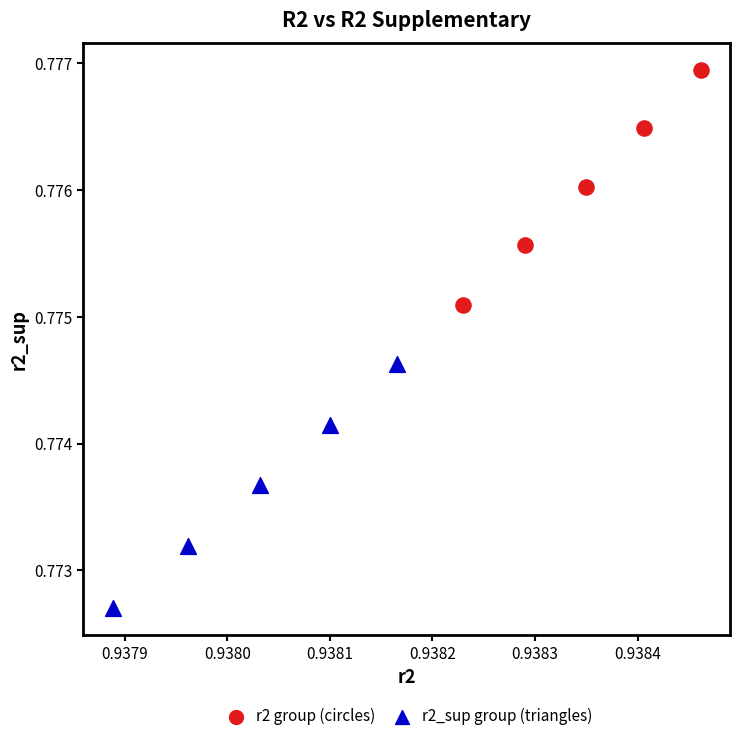

Which series reaches the maximum Y coordinate?

r2 group (circles)